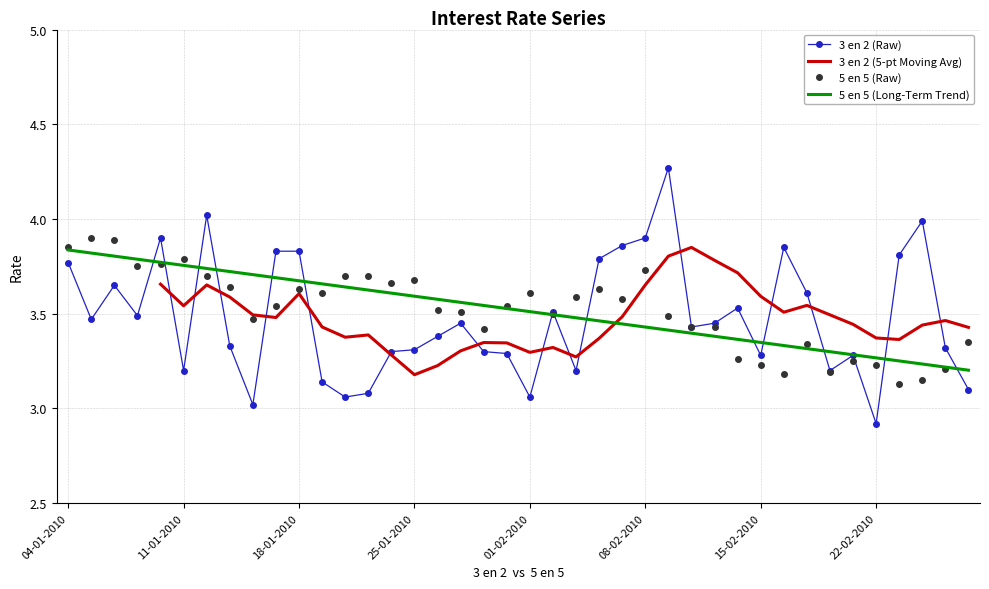

List the labels in order of 5 en 5 value, smallest first.

23-02-2010, 24-02-2010, 16-02-2010, 18-02-2010, 25-02-2010, 15-02-2010, 22-02-2010, 19-02-2010, 12-02-2010, 17-02-2010, 26-02-2010, 28-01-2010, 10-02-2010, 11-02-2010, 14-01-2010, 09-02-2010, 02-02-2010, 27-01-2010, 26-01-2010, 15-01-2010, 29-01-2010, 05-02-2010, 03-02-2010, 19-01-2010, 01-02-2010, 18-01-2010, 04-02-2010, 13-01-2010, 22-01-2010, 25-01-2010, 12-01-2010, 20-01-2010, 21-01-2010, 08-02-2010, 07-01-2010, 08-01-2010, 11-01-2010, 04-01-2010, 06-01-2010, 05-01-2010